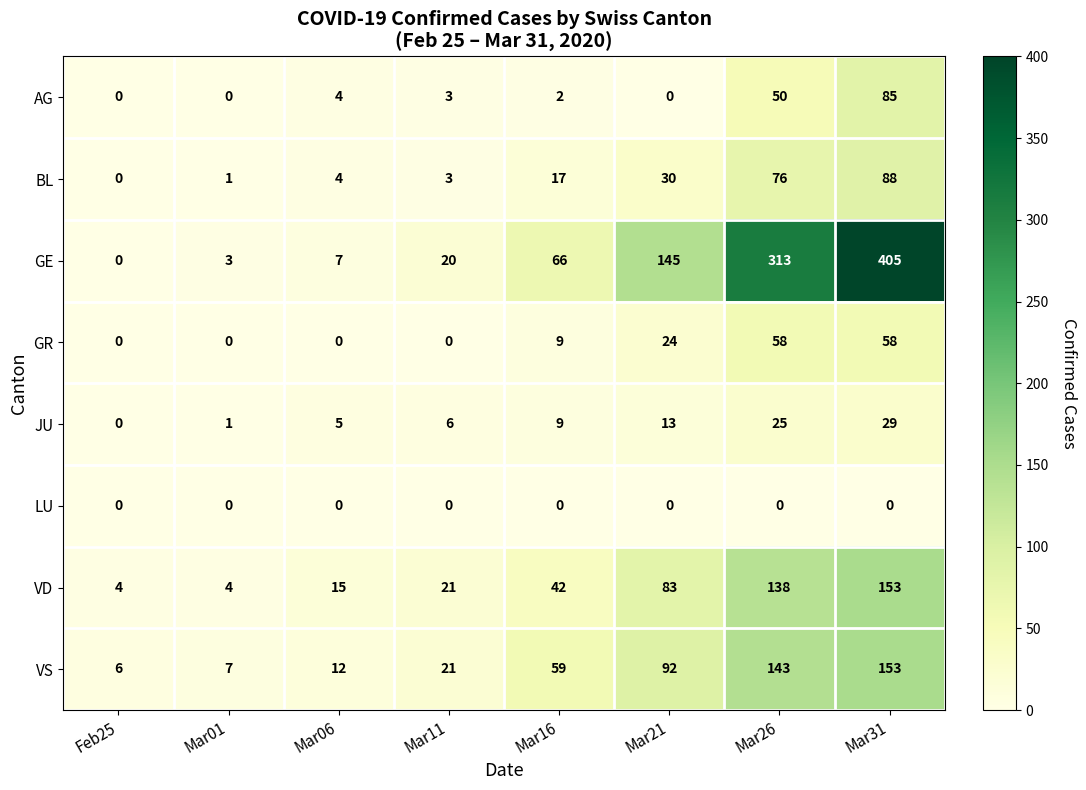

How many values in the VS series are below 59?

4